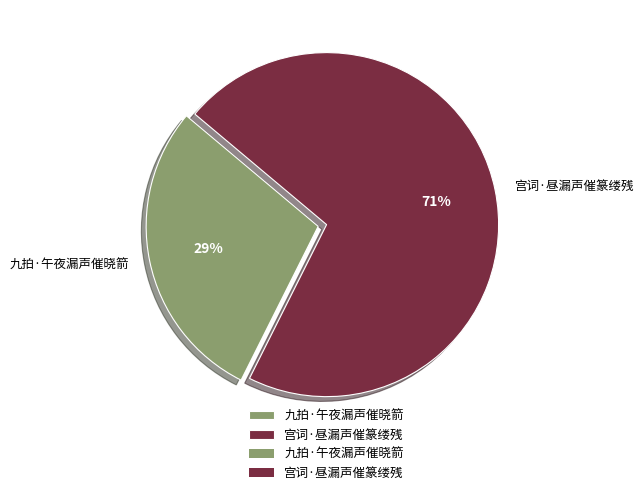

What percentage is the 九拍·午夜漏声催晓箭 slice, to the nearest percent?

29%